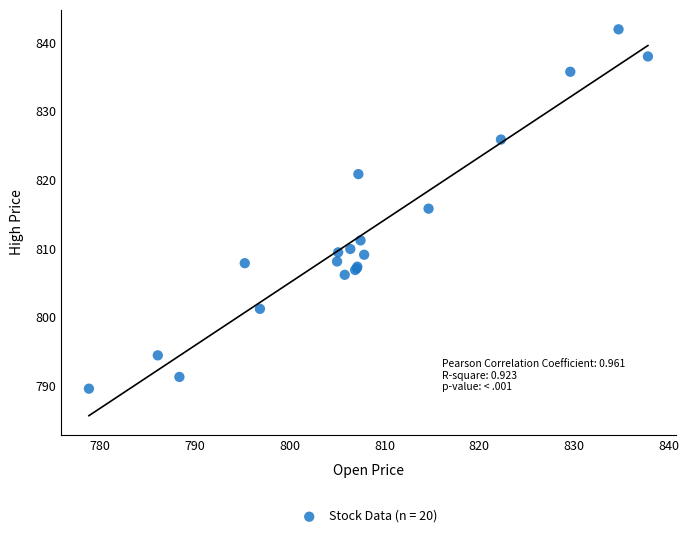

What Y value in the scatter plot is closest to 815?

815.8